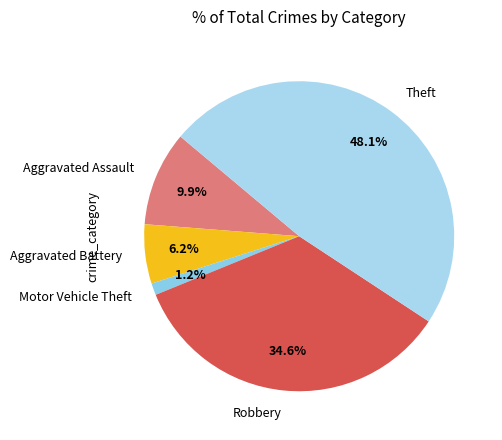

To the nearest percent, what portion does Aggravated Battery represent?

6%